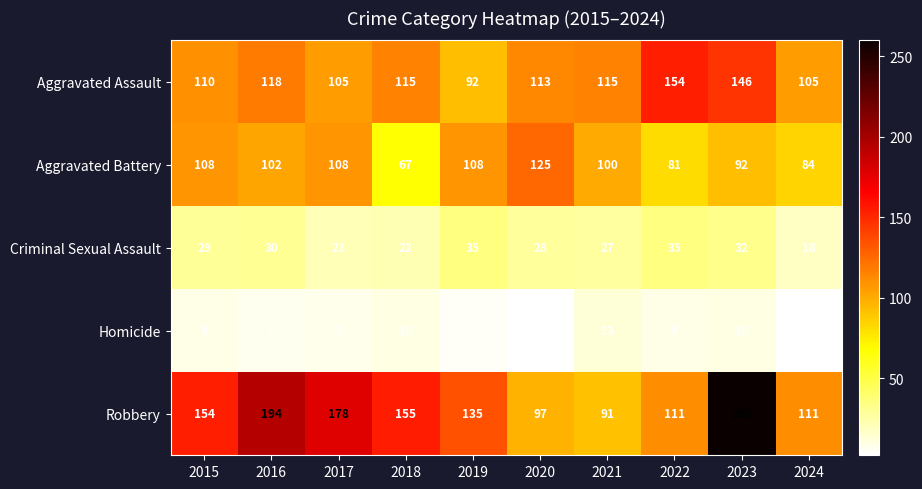

What is the spread (max minus min) of values at 2015?

145